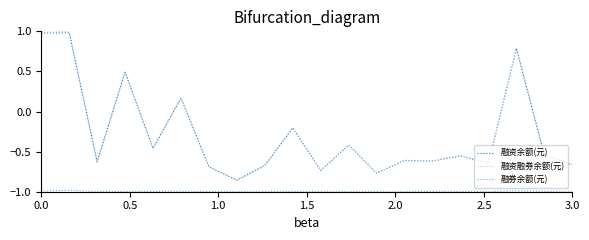

What is the smallest value displayed?

-1.0